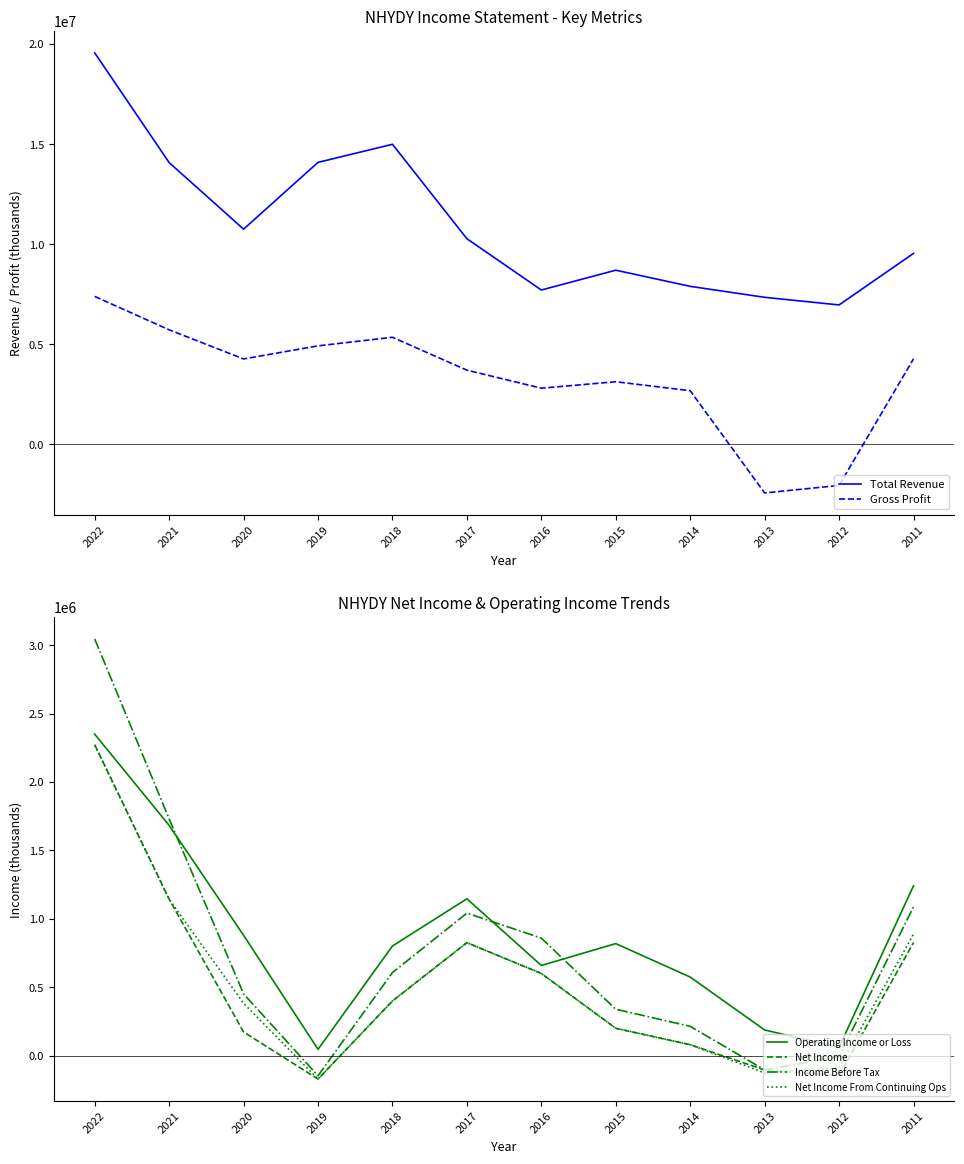

Rank the series at 2016 from highest to lowest value.

Total Revenue, Gross Profit, Income Before Tax, Operating Income or Loss, Net Income, Net Income From Continuing Ops